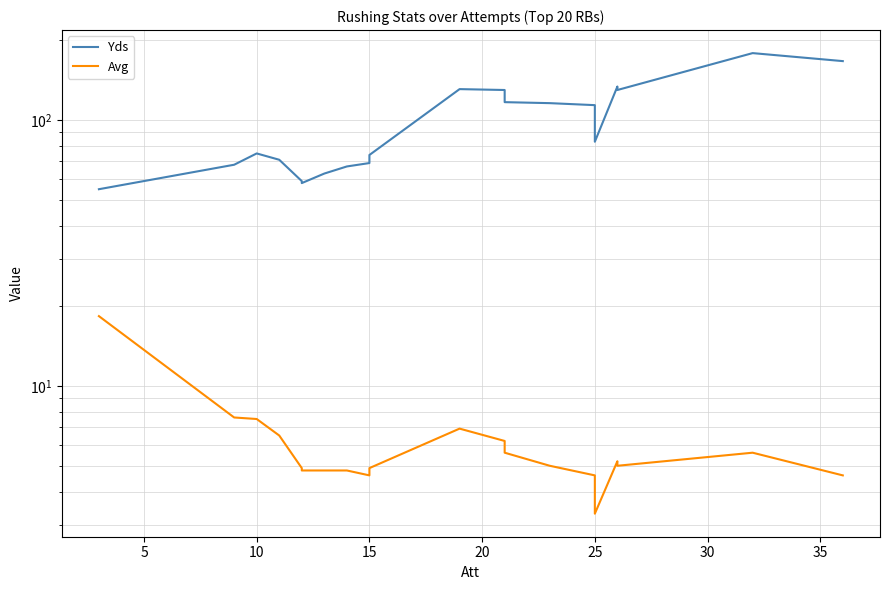

Count the number of categories in the chart.

20